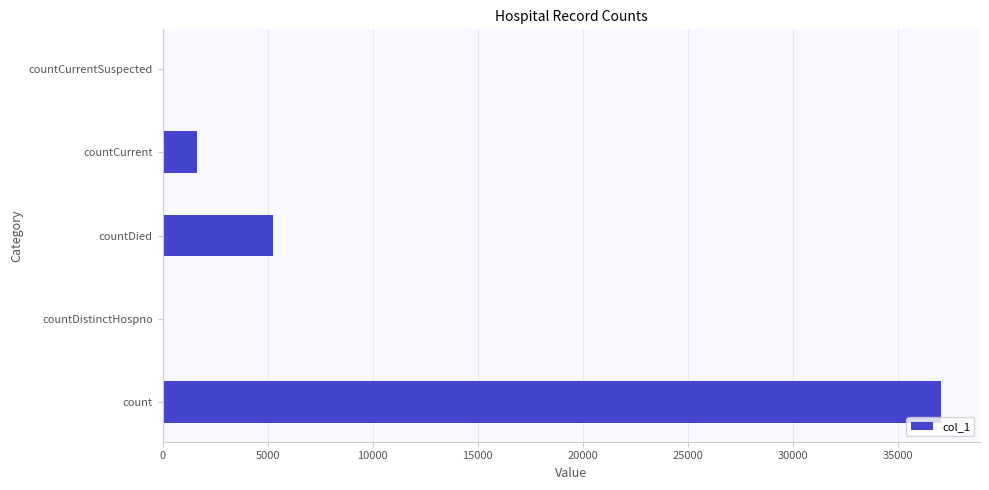

What is the sum of all values?

43962